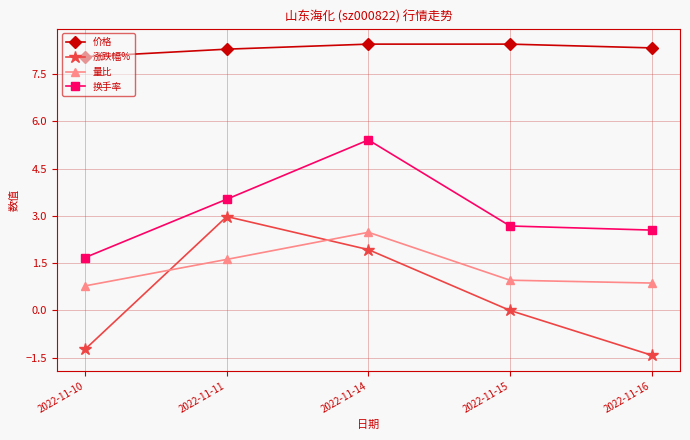

The 价格 series shows 13.8 at 2022-11-14. True or false?

False